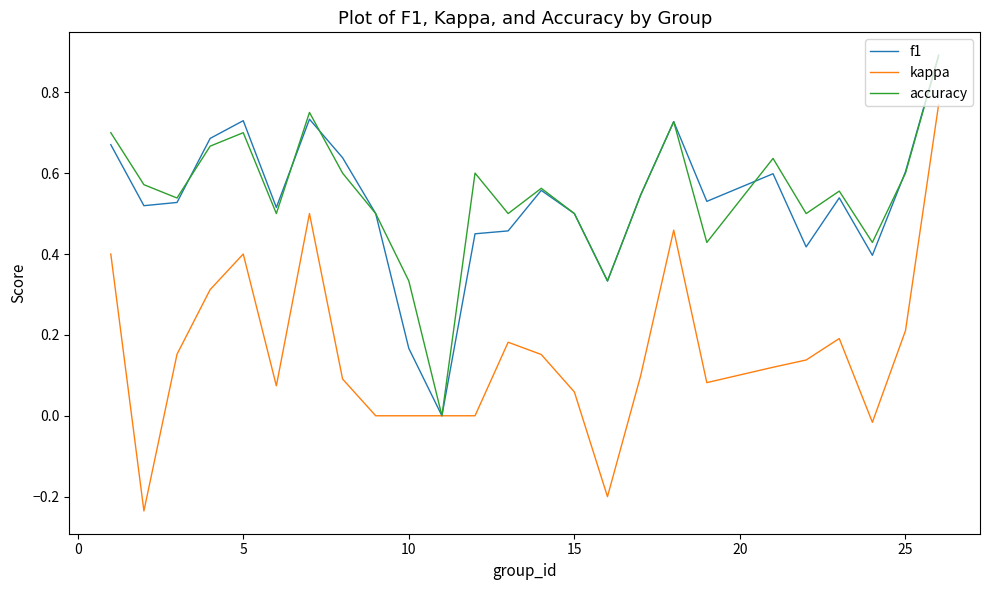

What is the maximum value shown in the chart?

0.9